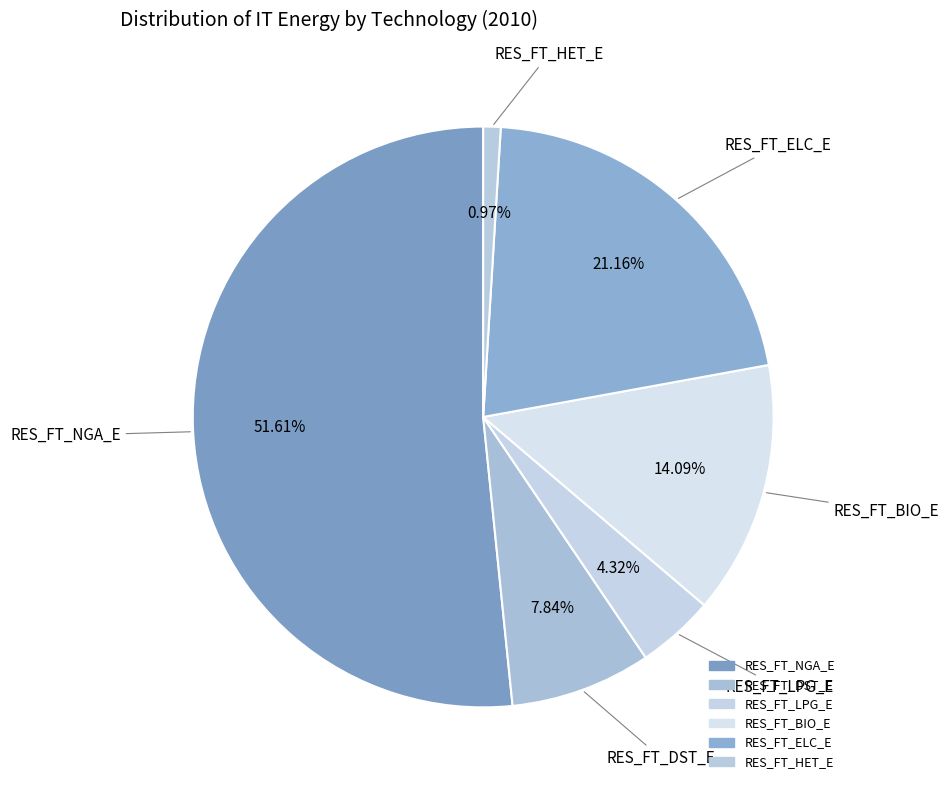

To the nearest percent, what portion does RES_FT_NGA_E represent?

52%